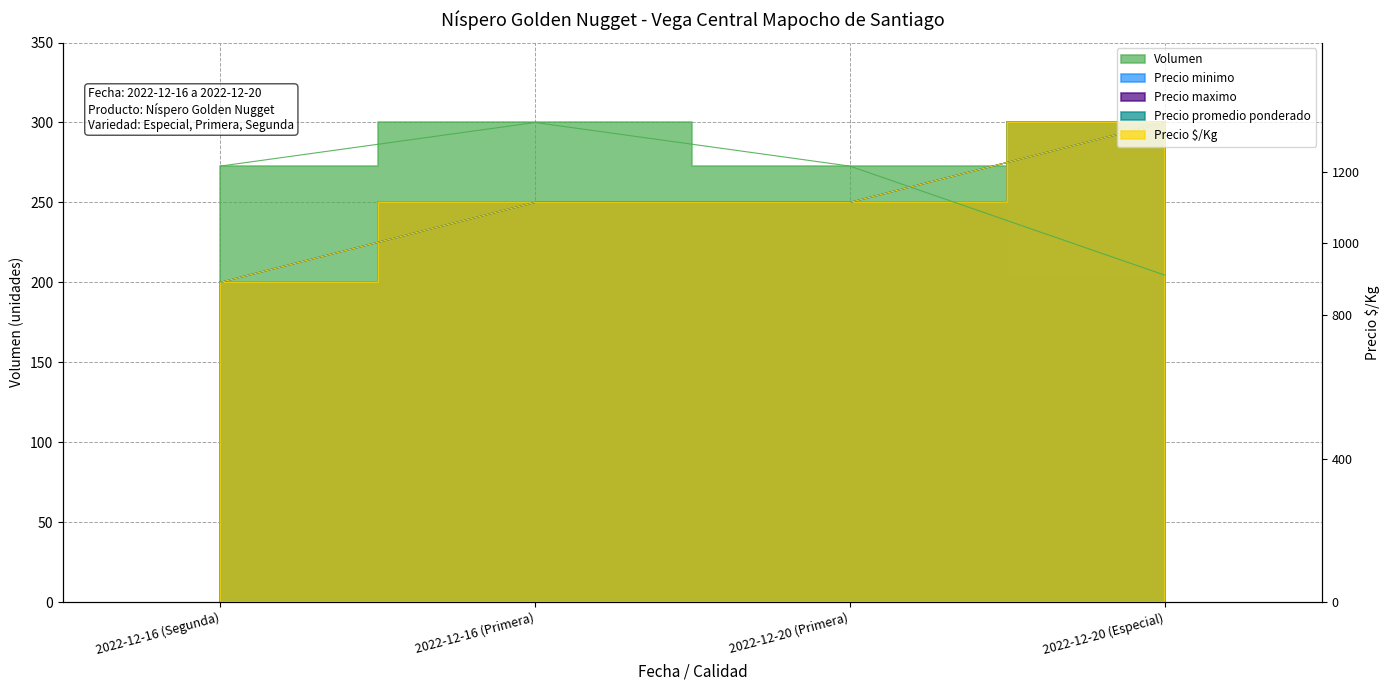

True or false: Precio minimo and Precio maximo intersect in this chart.

False